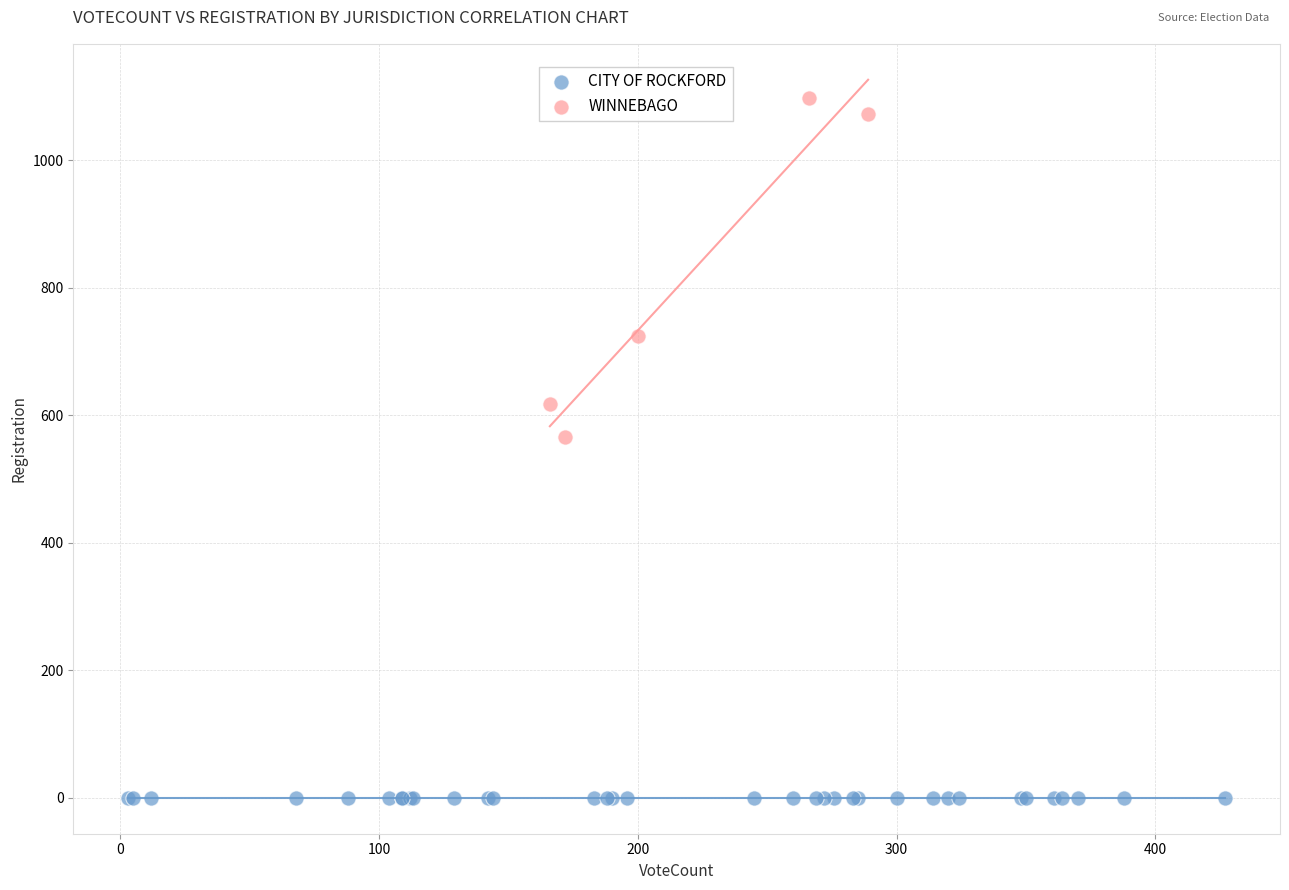

Which series contains the lowest Y value?

CITY OF ROCKFORD